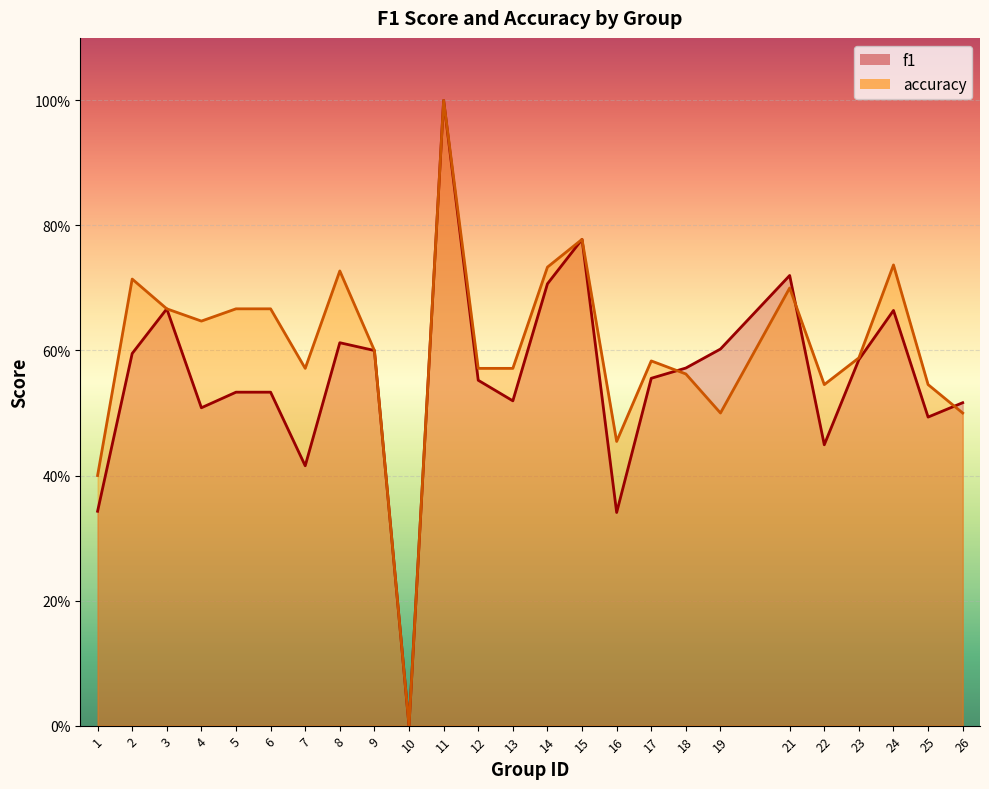

What is the difference between the maximum and minimum values in the f1 series?

1.0